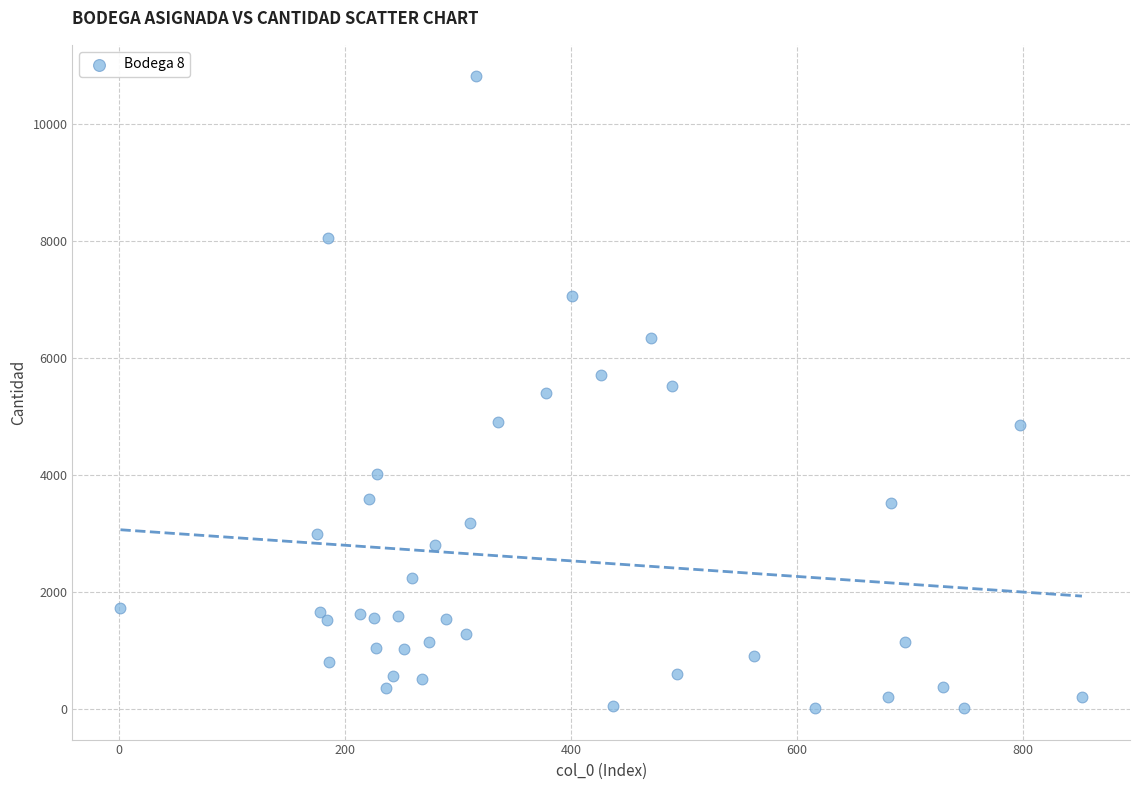

What is the range of X values (max minus min)?

851.0